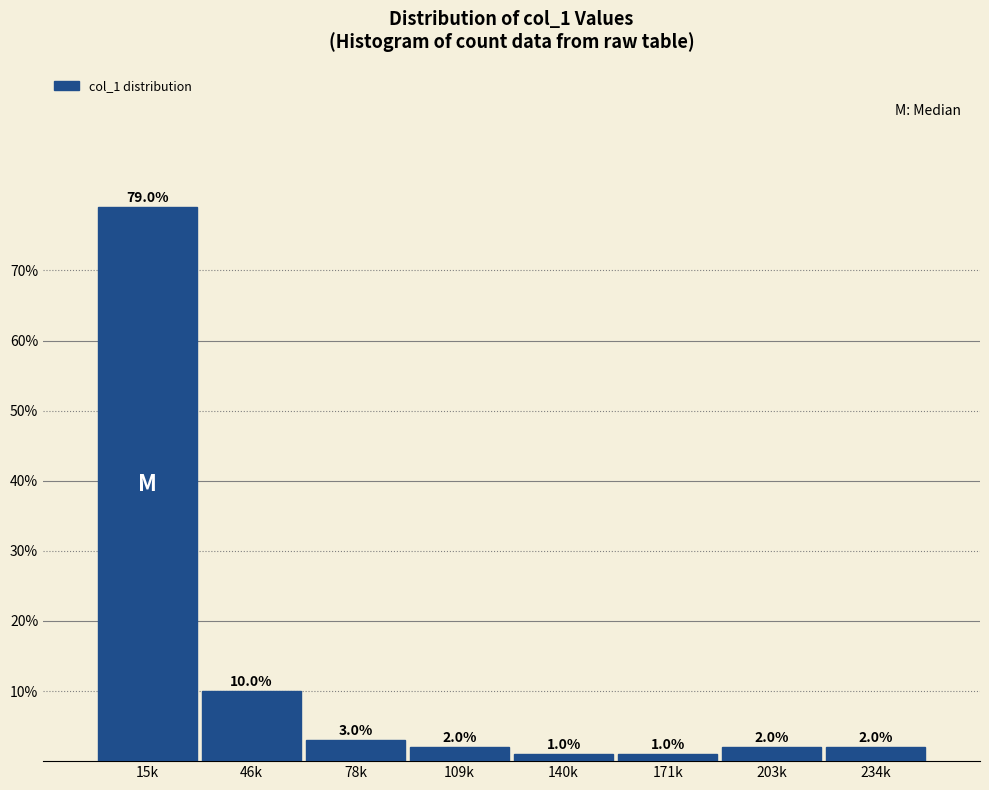

Reading left to right, transcribe all the data shown in this chart.

15k=79	46k=10	78k=3	109k=2	140k=1	171k=1	203k=2	234k=2